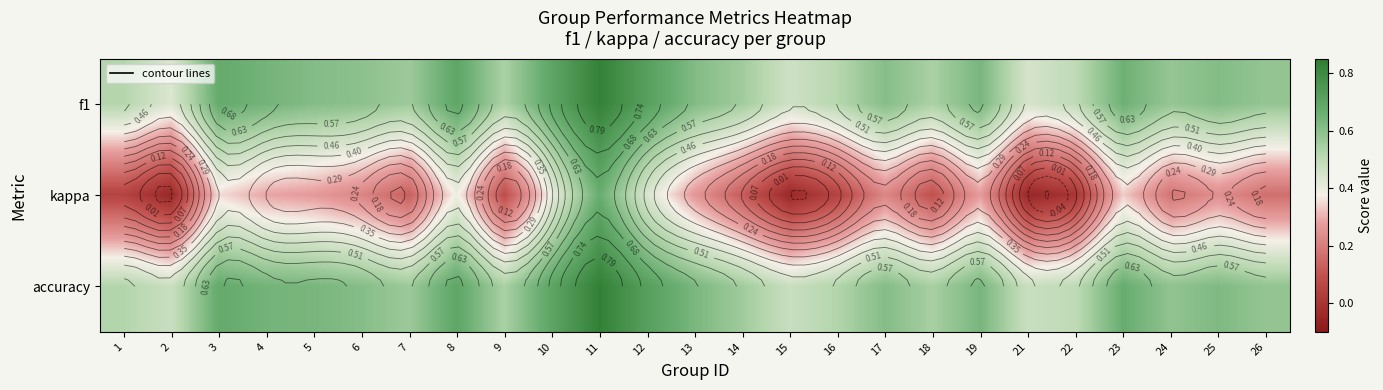

What is the difference between the maximum and minimum values in the accuracy series?

0.4